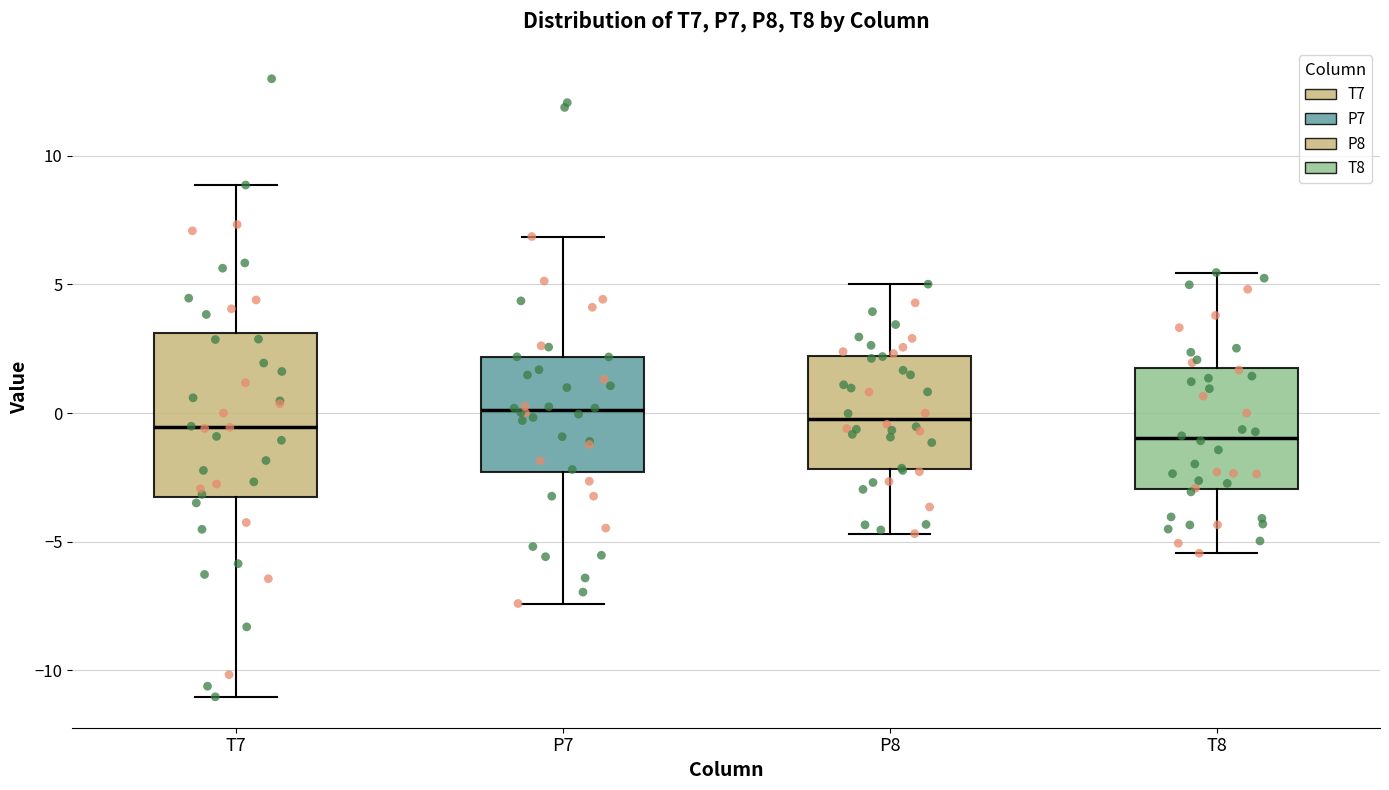

Reading left to right, read every box against the y-axis: the position of its median line, the range the box covers, and the ends of its whiskers. The values are not printed on the chart, so give them approximately, as read against the axis.

T7: median -0.5, box -3.0 to 3.0, whiskers -11.0 to 9.0
P7: median 0.0, box -2.5 to 2.0, whiskers -7.5 to 7.0
P8: median 0.0, box -2.0 to 2.0, whiskers -4.5 to 5.0
T8: median -1.0, box -3.0 to 1.5, whiskers -5.5 to 5.5